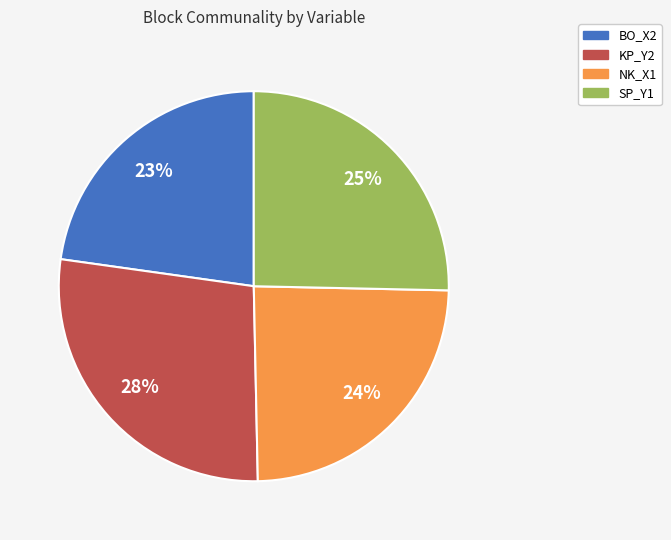

The BO_X2 slice represents 16% of the pie. True or false?

False